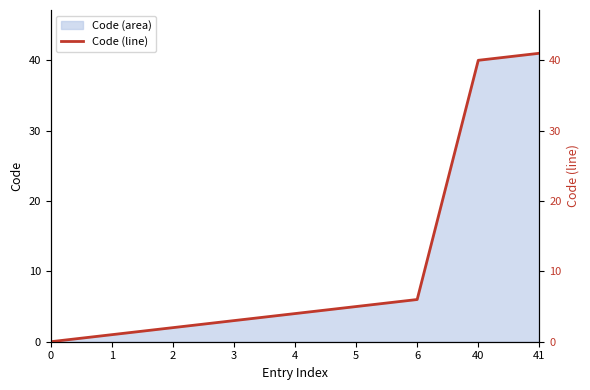

What is the ratio of the value at 41 to the value at 1?

41.0